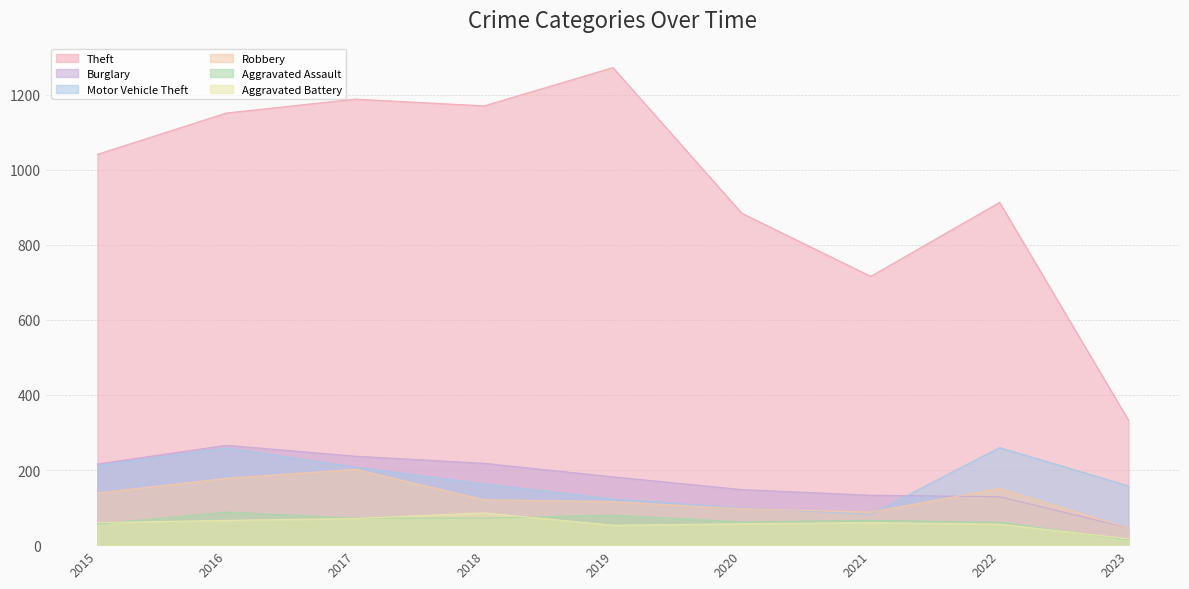

True or false: Robbery and Aggravated Assault intersect in this chart.

False